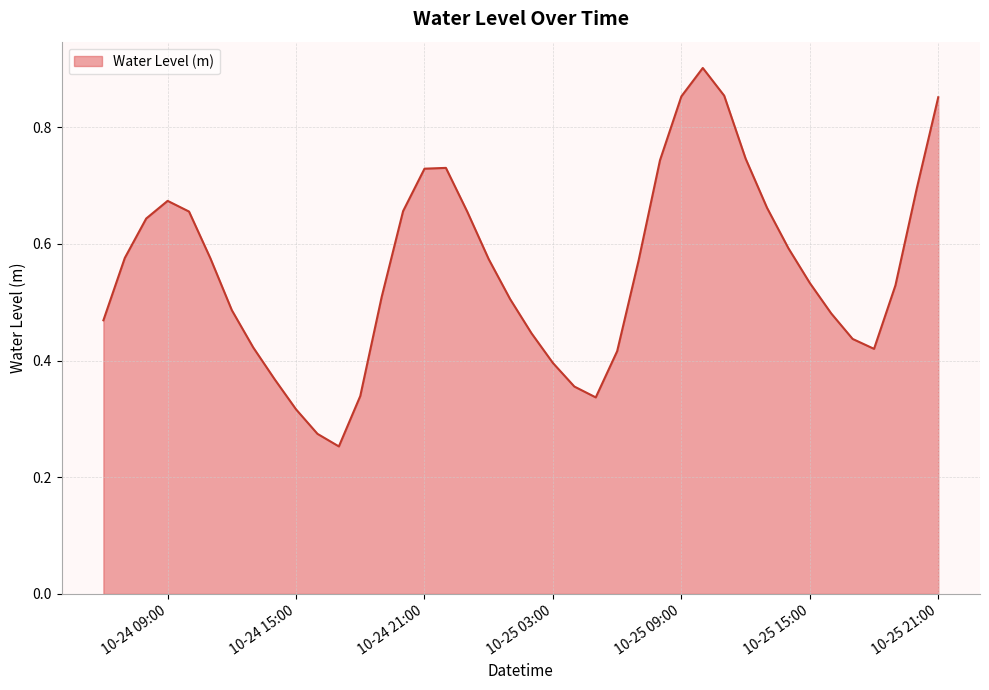

Count the values in the range 0 to 1.

40